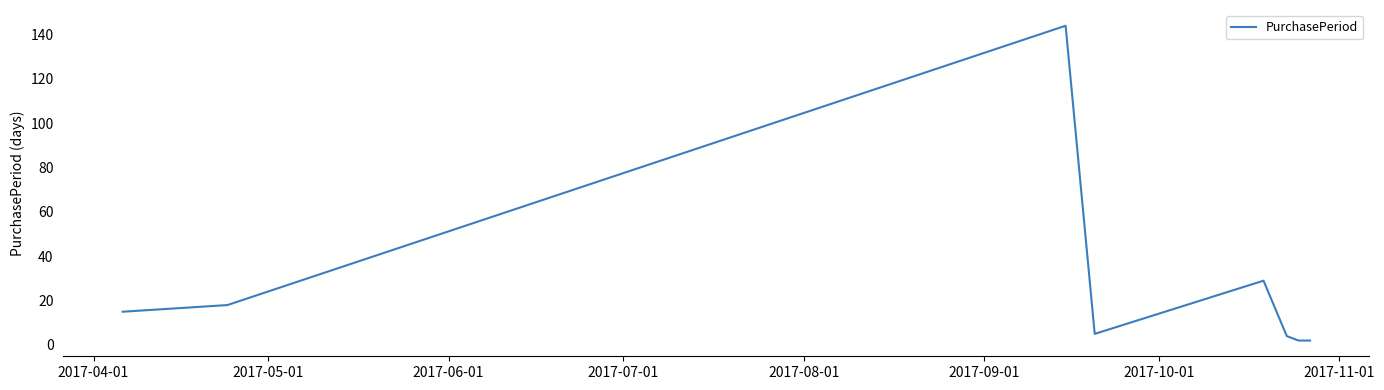

What is the difference between the maximum and minimum values?

142